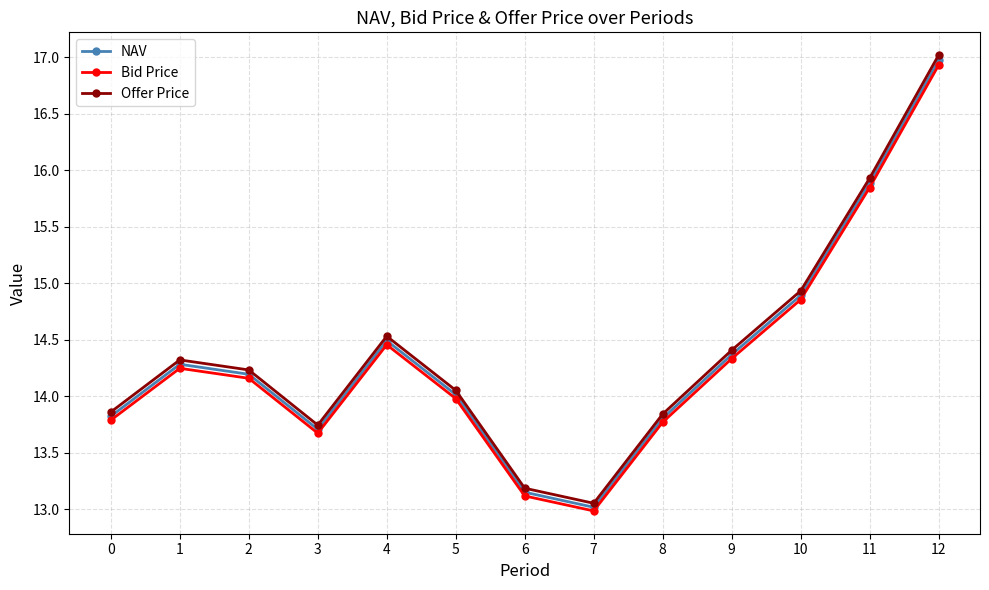

The value of Bid Price at 1 is 20.5. True or false?

False